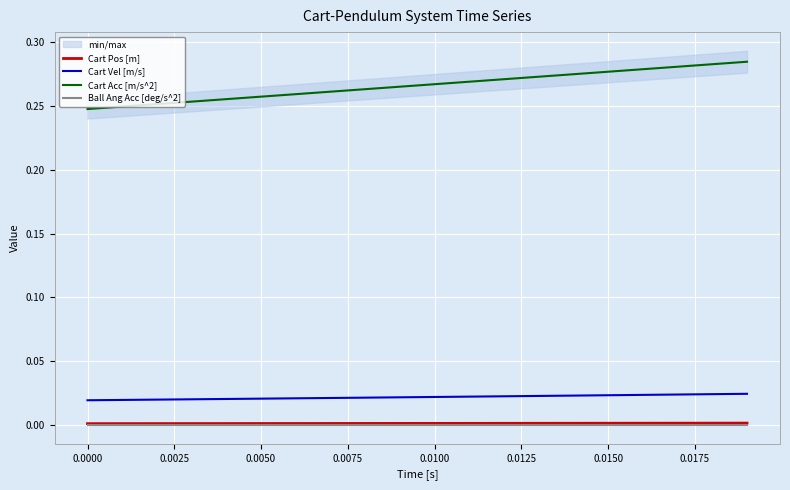

Is this an area chart (filled region under the line)?

No